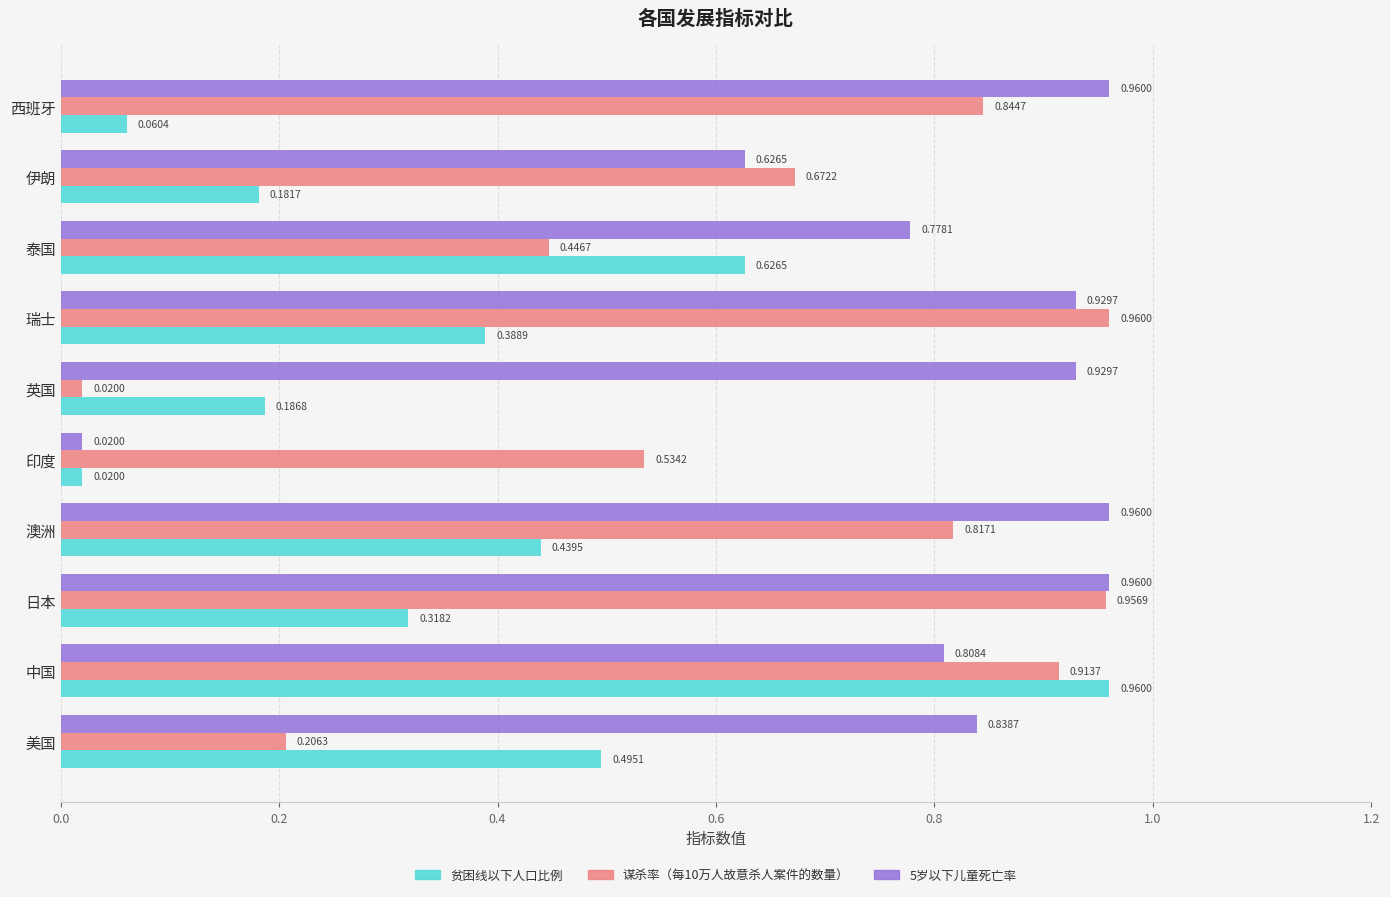

What is the sum of all 谋杀率（每10万人故意杀人案件的数量） values?

6.4